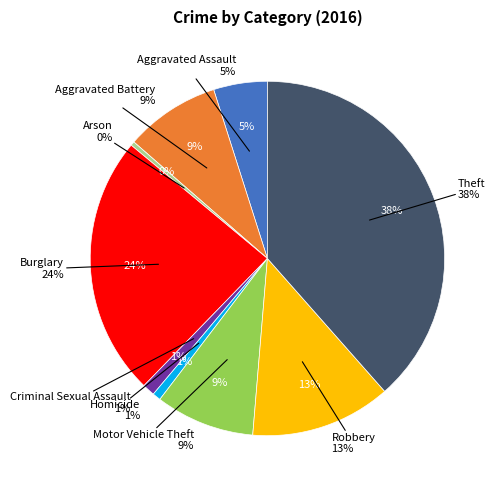

True or false: Arson accounts for 1% of the total.

False